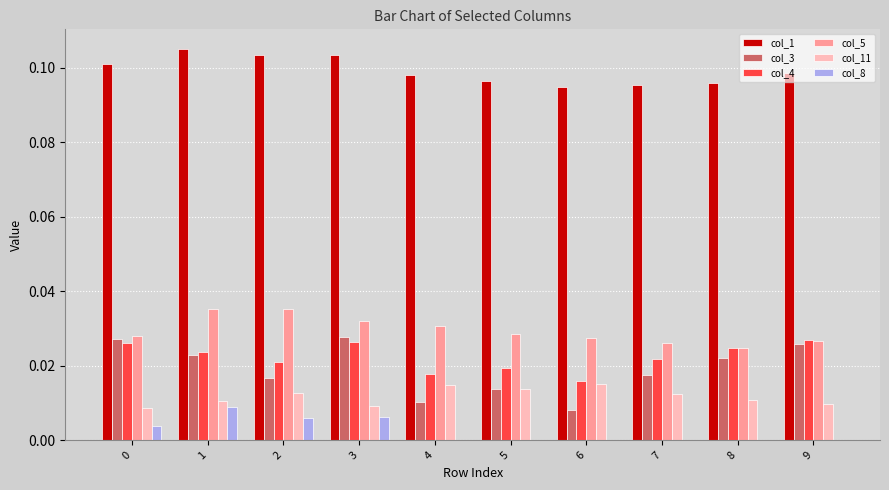

True or false: col_11 has a value of 0.0 at 1.

True